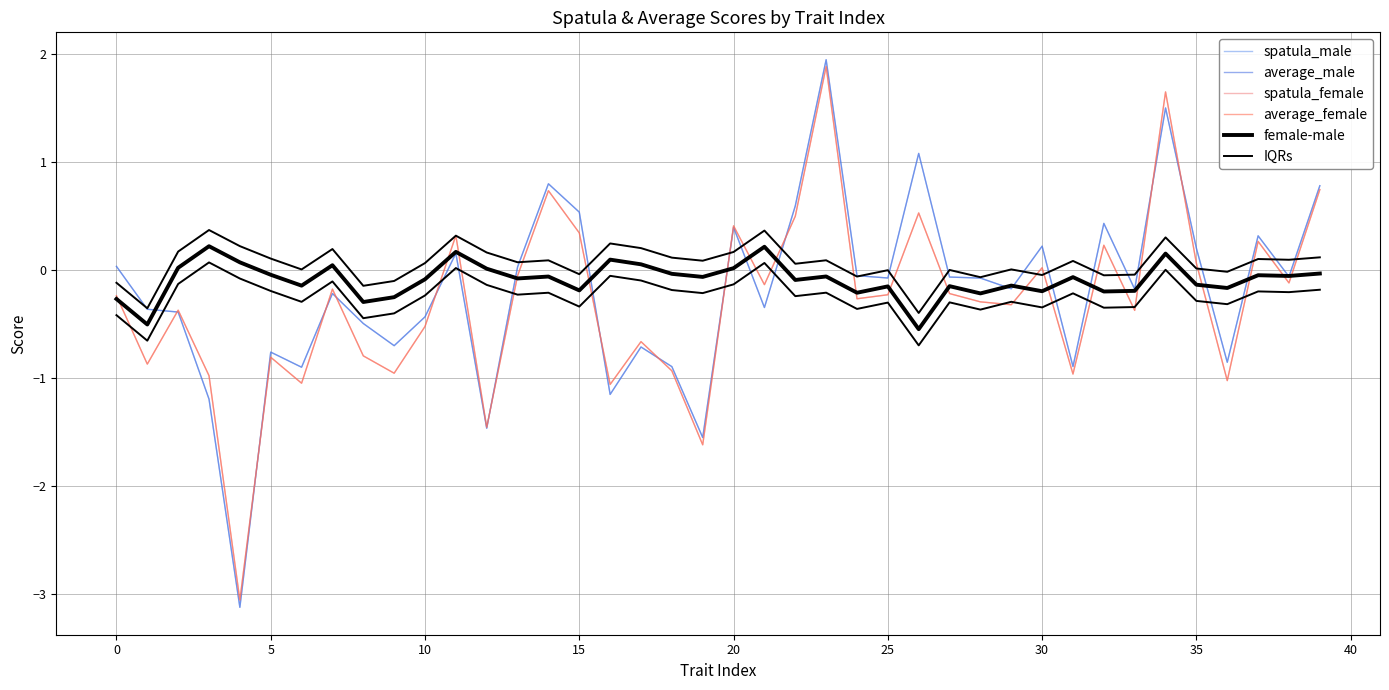

Is it true that IQRs equals 0.1 at 23?

True